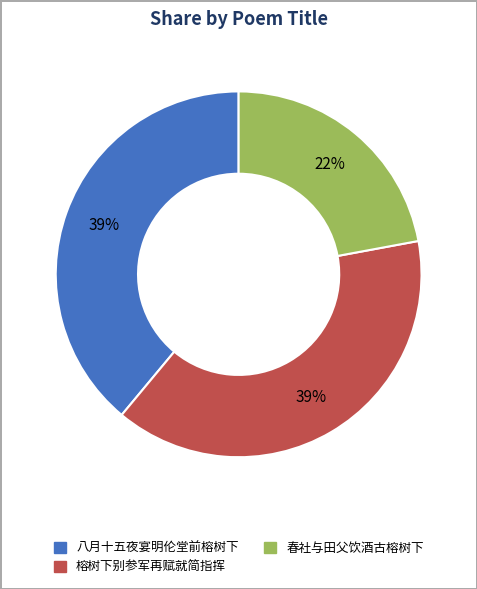

What is the ratio of the value at 春社与田父饮酒古榕树下 to the value at 榕树下别参军再赋就简指挥?

0.6